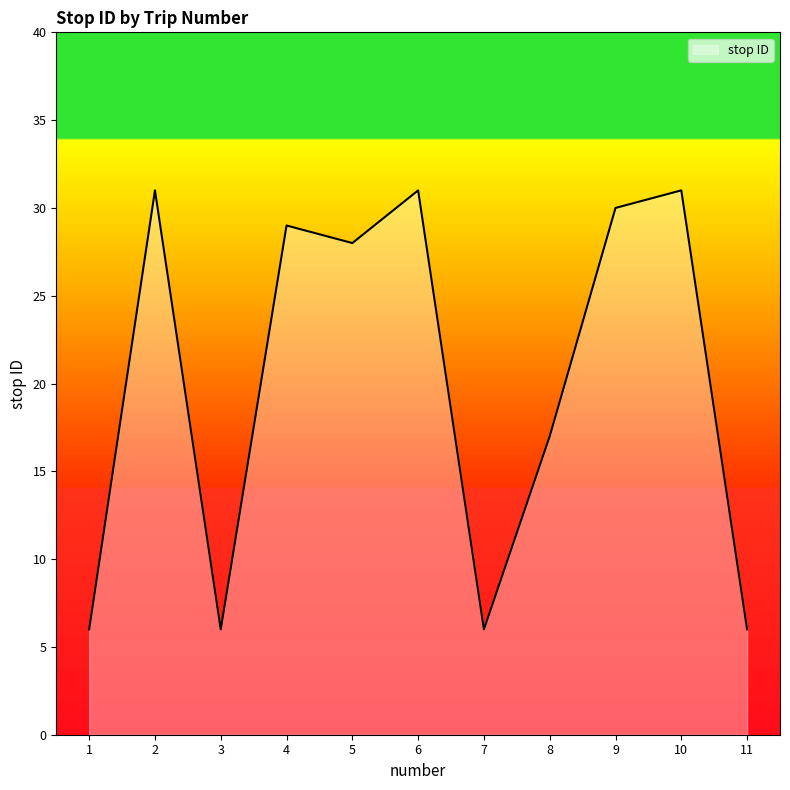

Which has a higher value, 8 or 2?

2